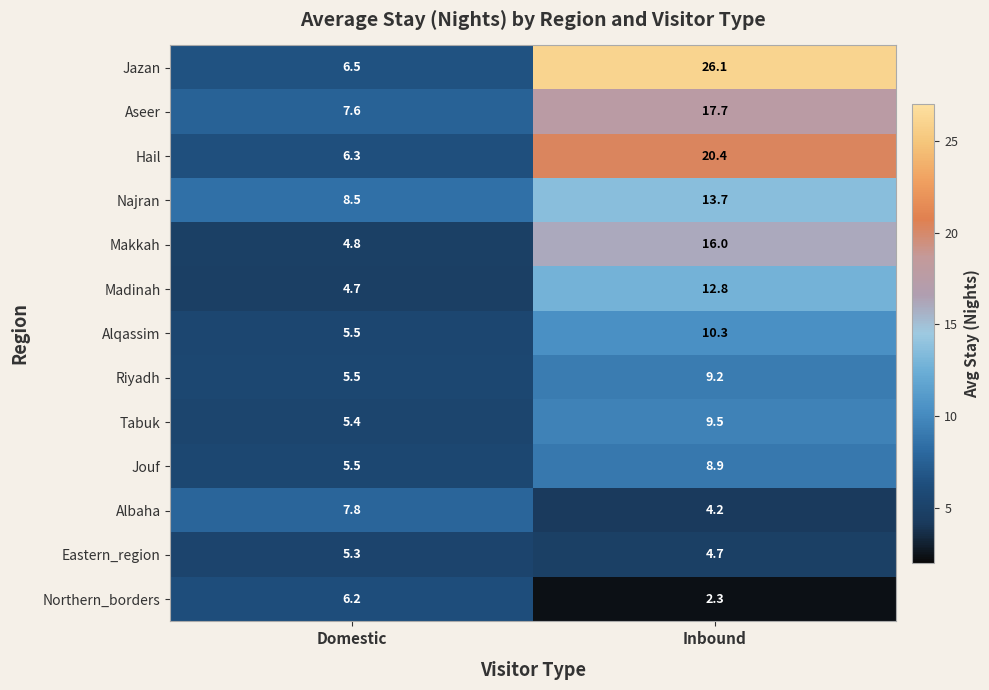

Which series has the widest spread of values?

Jazan